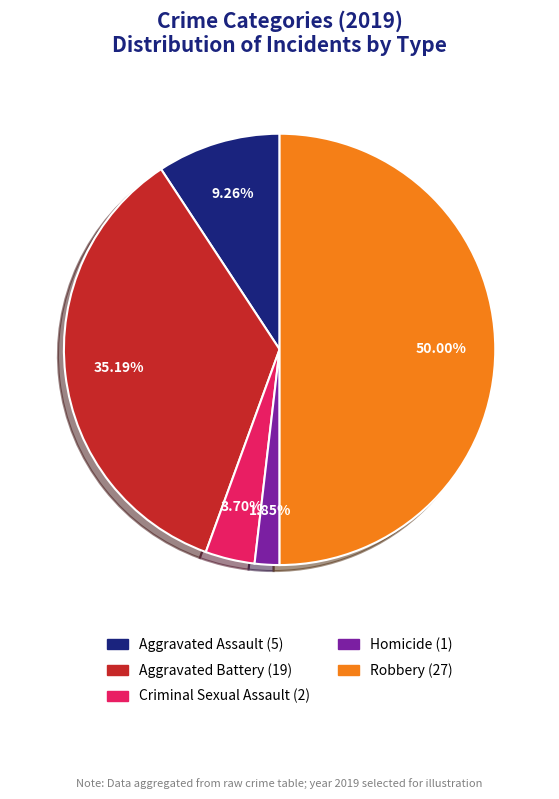

To the nearest percent, what portion does Criminal Sexual Assault represent?

4%